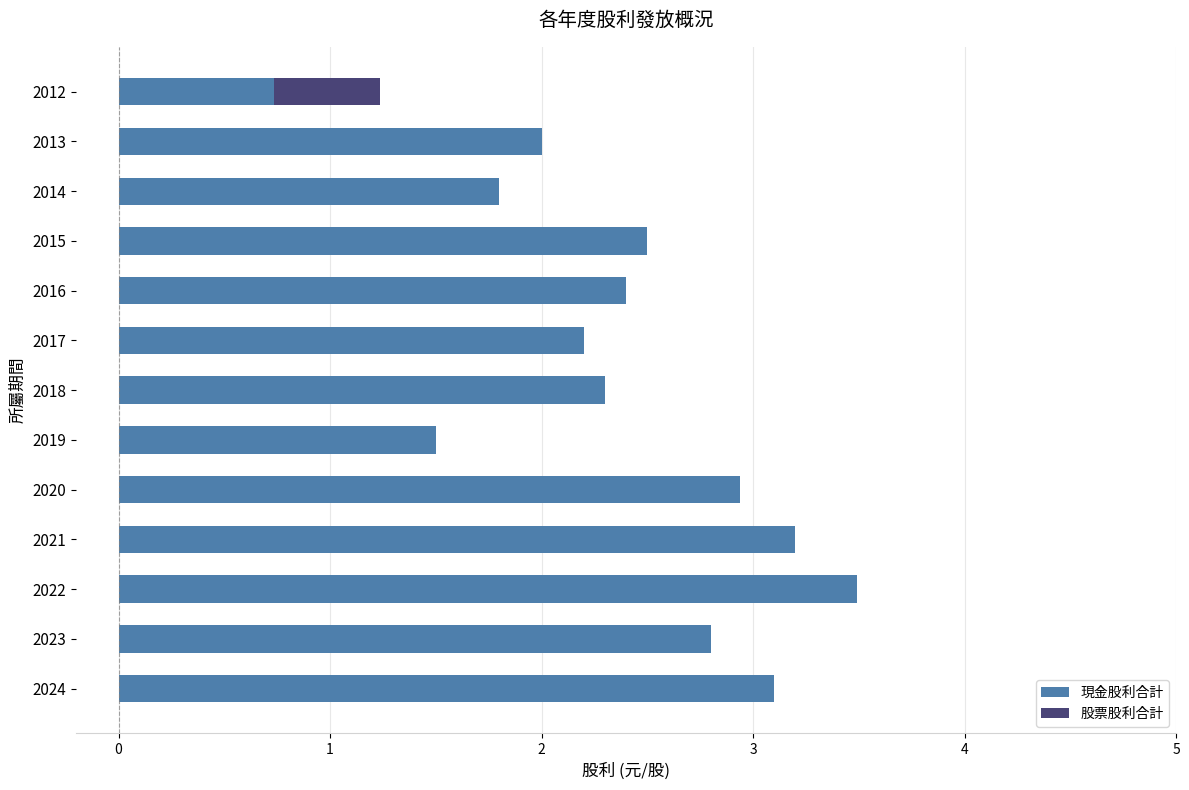

Where is 現金股利合計 nearest to the value 2?

2013